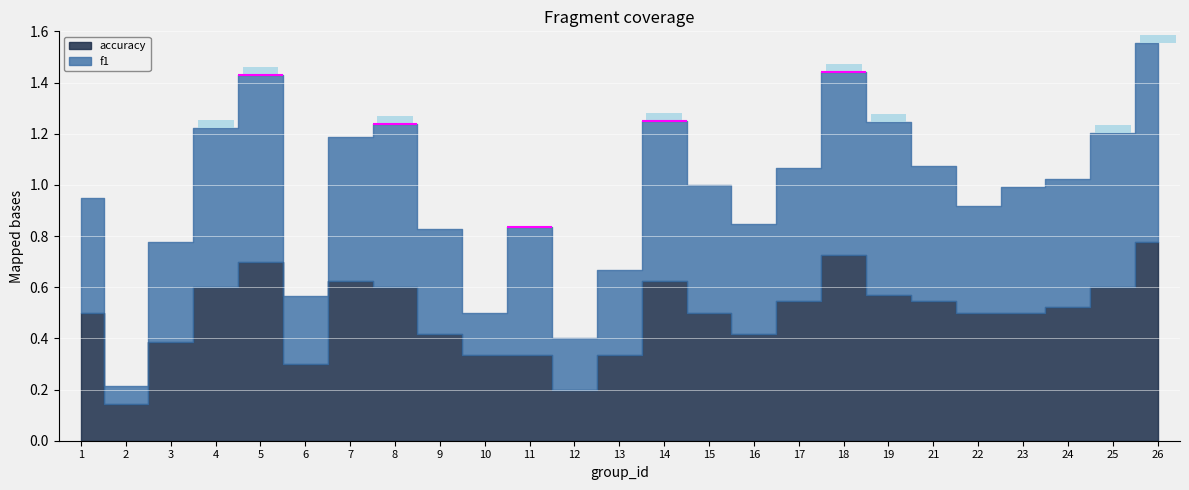

The f1 series shows 0.6 at 25. True or false?

True